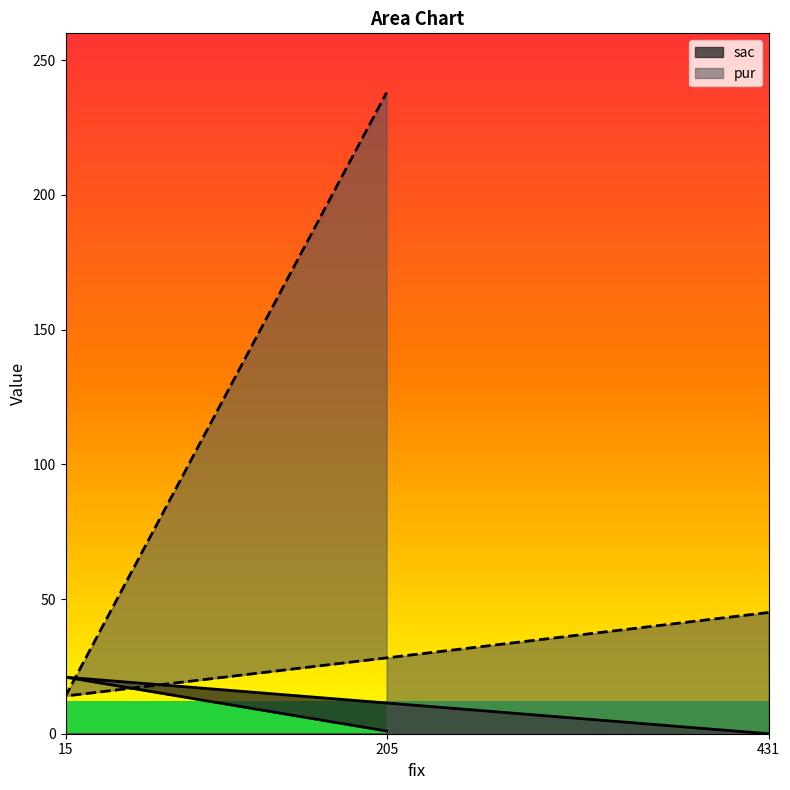

At which category is the sum across all series the highest?

205